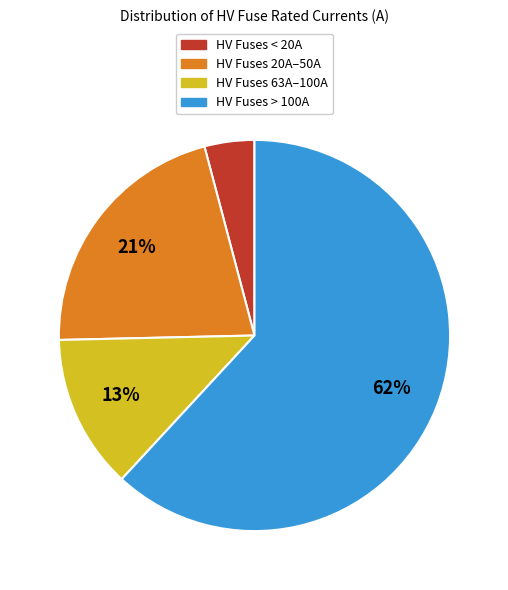

To the nearest percent, what is the average slice percentage?

25%